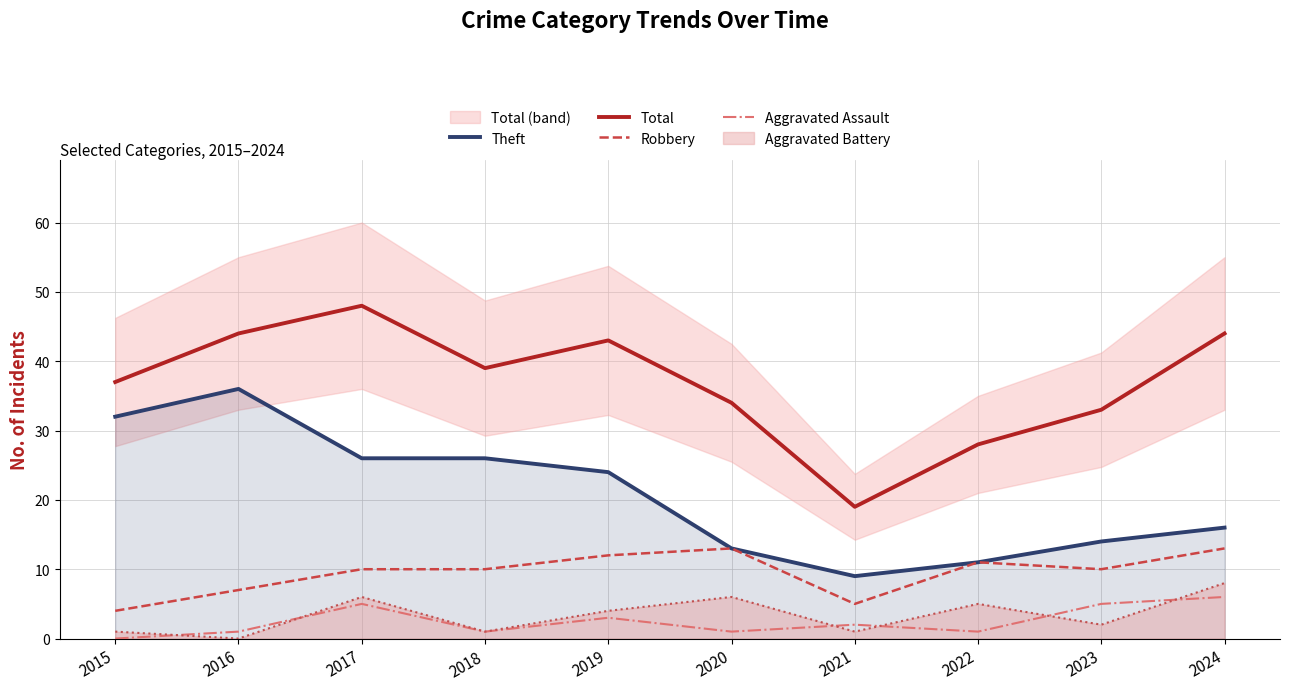

Which series has the largest total across all categories?

Total